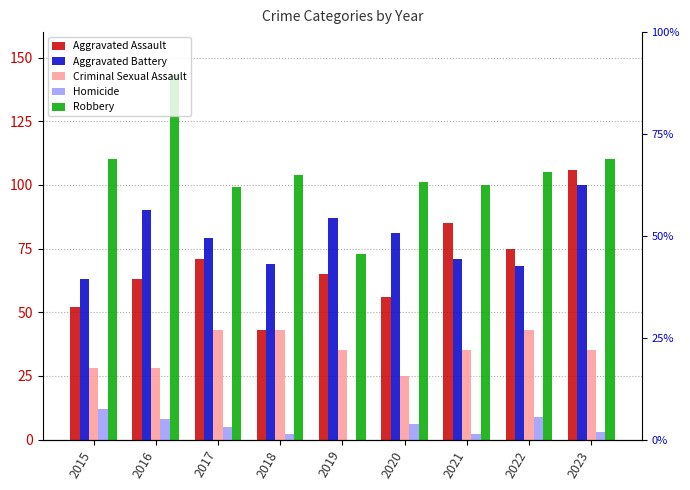

Is it true that Homicide equals 12 at 2015?

True